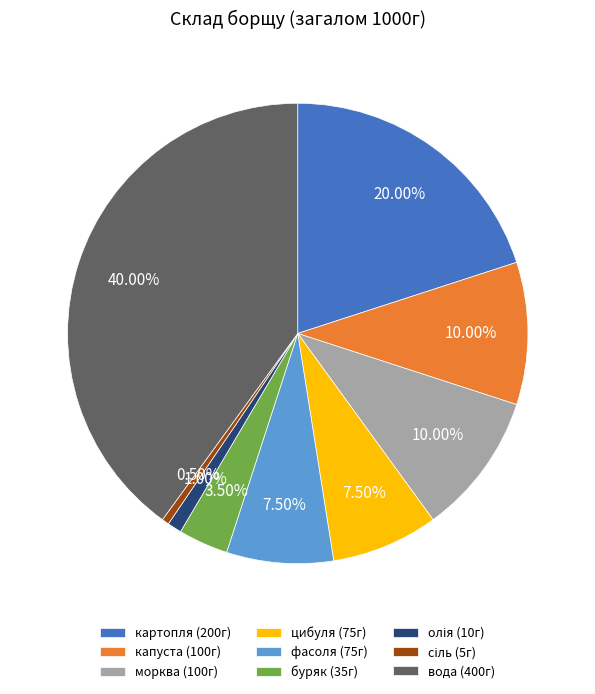

To the nearest percent, what is the average slice percentage?

11%